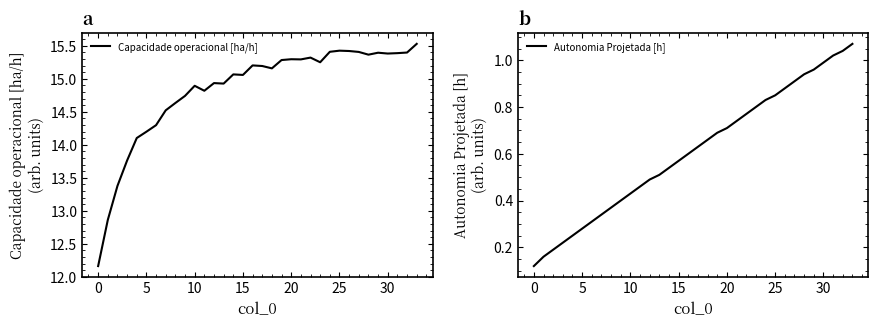

The value of Capacidade operacional [ha/h] at 25 is 6.2. True or false?

False